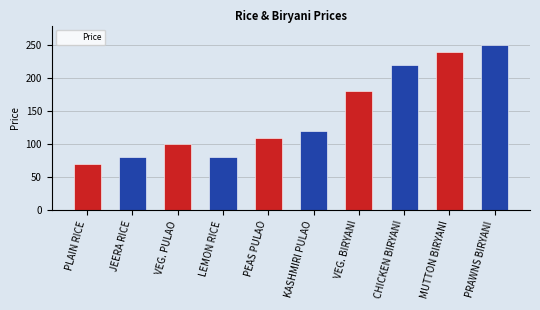

At which label is the value closest to 160?

VEG. BIRYANI